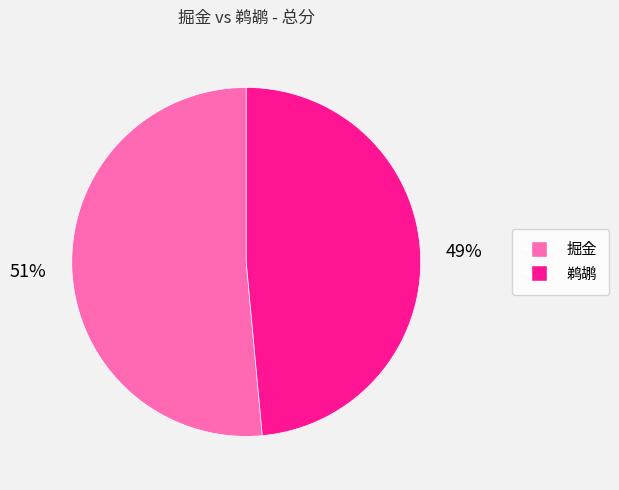

Do 掘金 and 鹈鹕 together represent more than half of the pie?

Yes